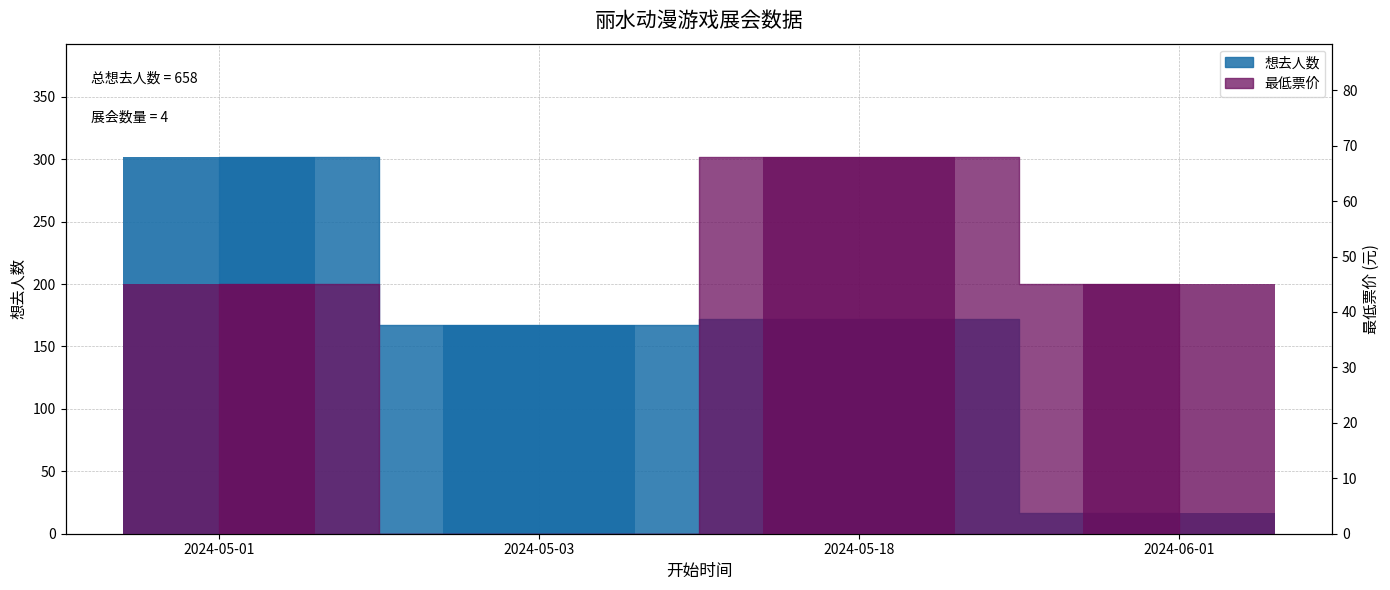

What is the spread (max minus min) of values at 2024-05-01?

257